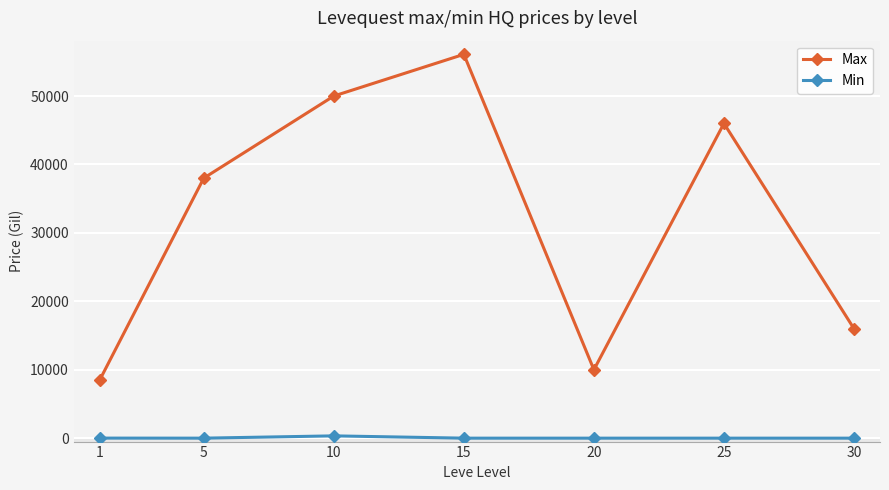

How many lines are shown in the chart?

2